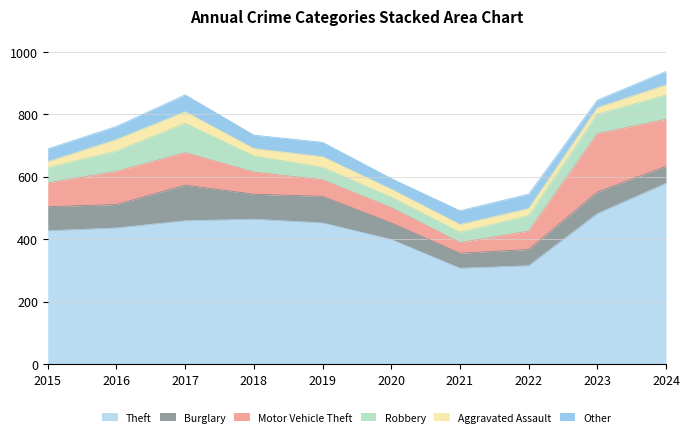

Reading right to left, extract all data points from this chart.

Theft: 579	482	315	307	399	452	464	459	436	427
Burglary: 54	69	52	48	53	85	80	114	75	77
Motor Vehicle Theft: 151	187	59	34	49	53	71	104	106	76
Robbery: 77	62	49	33	33	40	51	94	65	49
Aggravated Assault: 33	21	23	25	26	34	24	37	37	19
Other: 43	24	46	44	34	46	43	54	42	41